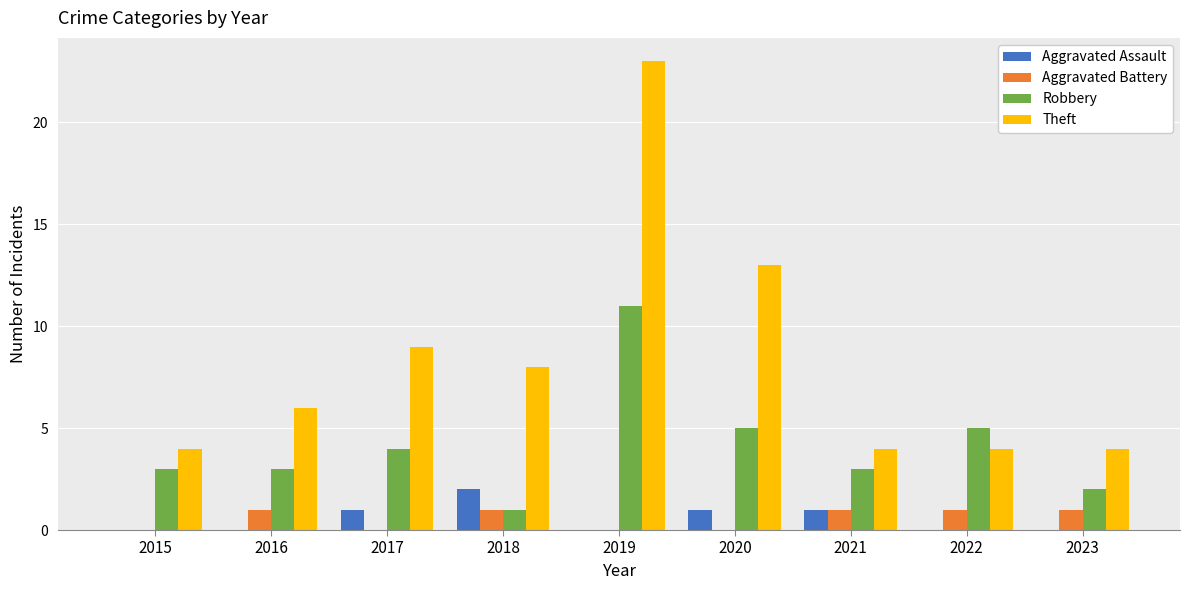

The Theft series shows 4 at 2023. True or false?

True